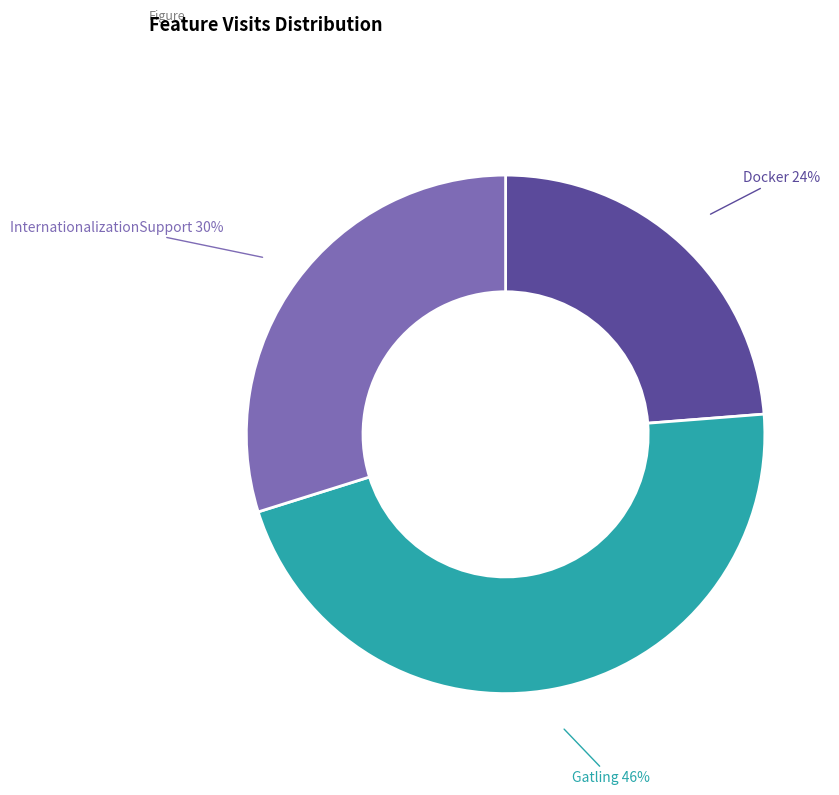

Is there a majority slice in this chart?

No